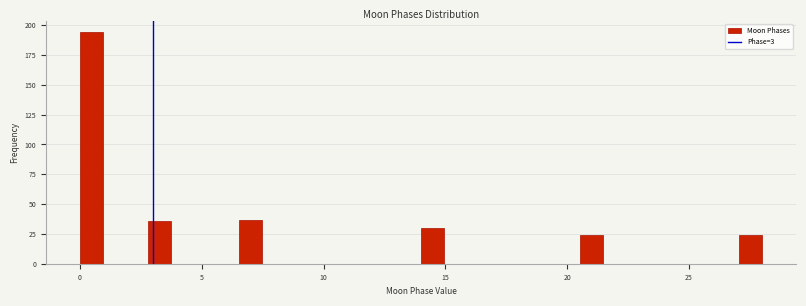

Read against the x-axis, roughly where is the centre of the tallest bar?

0.5